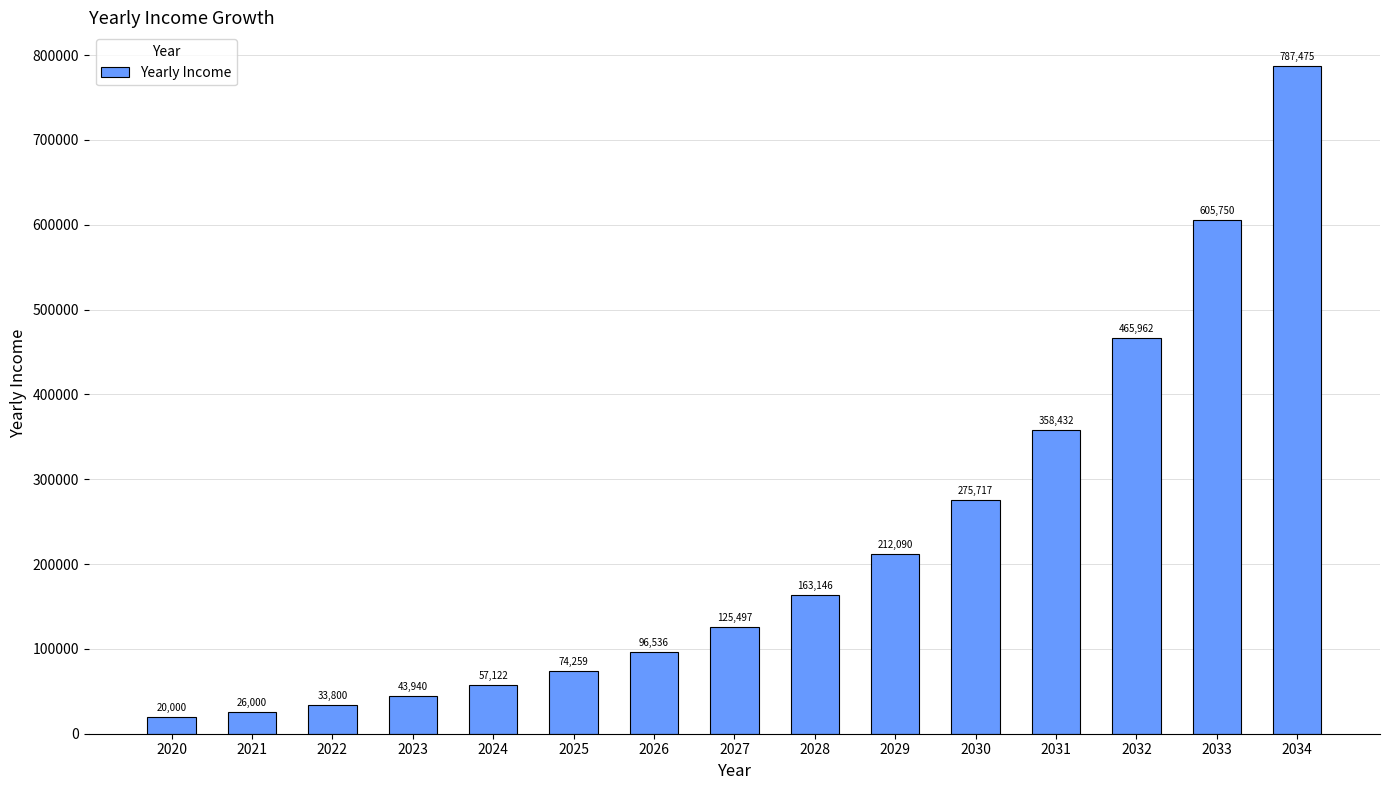

How many values exceed 125497?

8